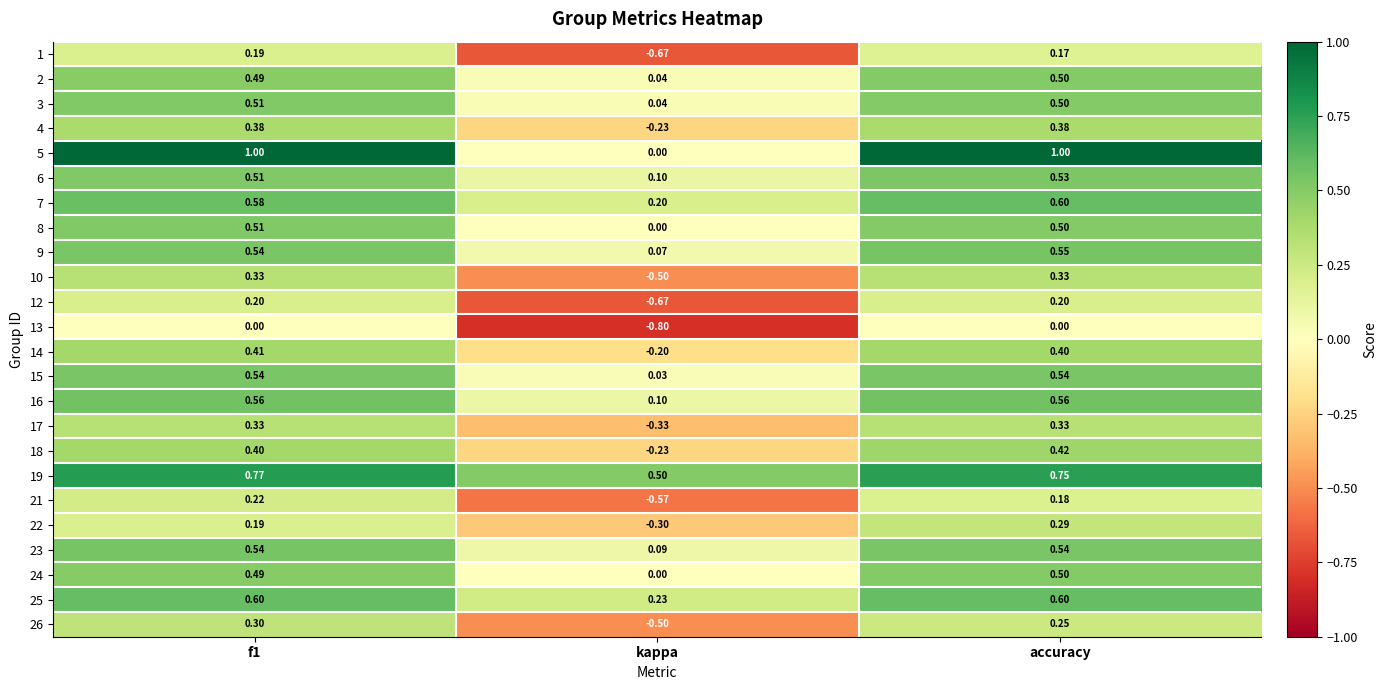

Which label corresponds to the smallest value in the chart?

kappa